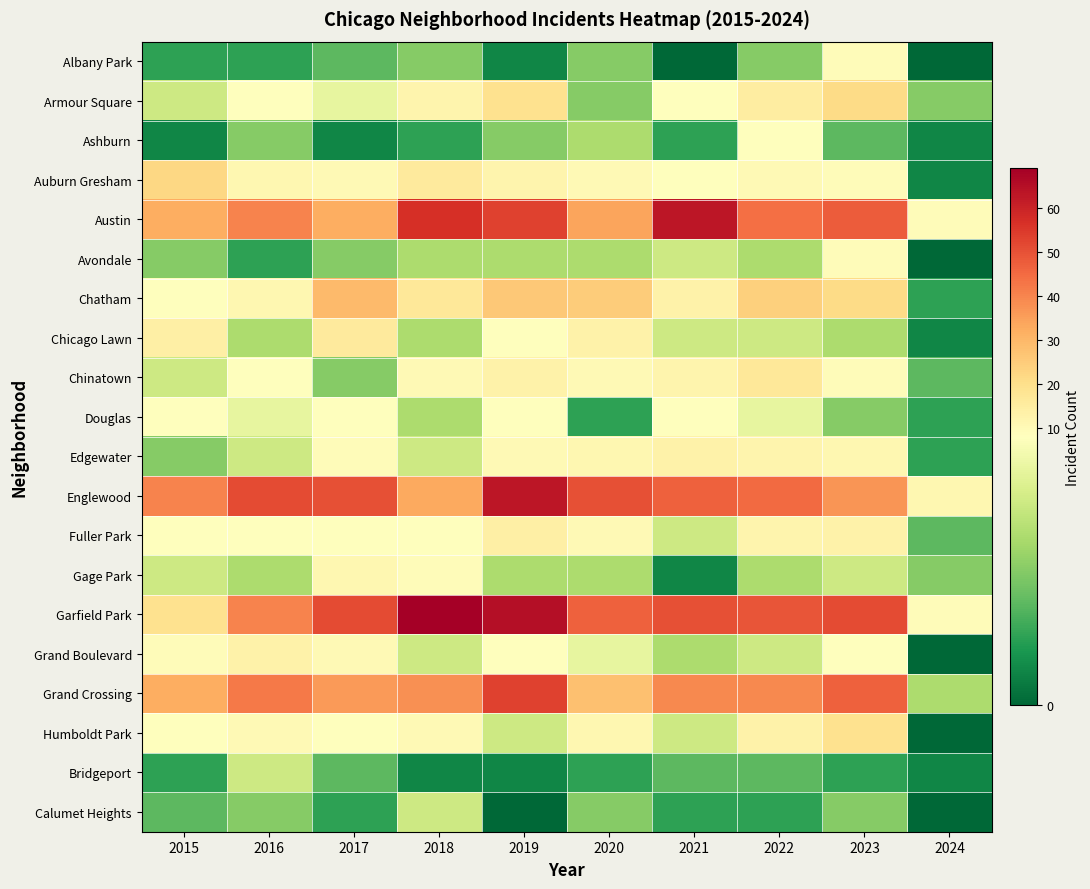

Rank the series by their maximum value, from highest to lowest.

Garfield Park, Austin, Englewood, Grand Crossing, Chatham, Auburn Gresham, Armour Square, Humboldt Park, Chinatown, Chicago Lawn, Fuller Park, Edgewater, Grand Boulevard, Gage Park, Albany Park, Avondale, Ashburn, Douglas, Bridgeport, Calumet Heights